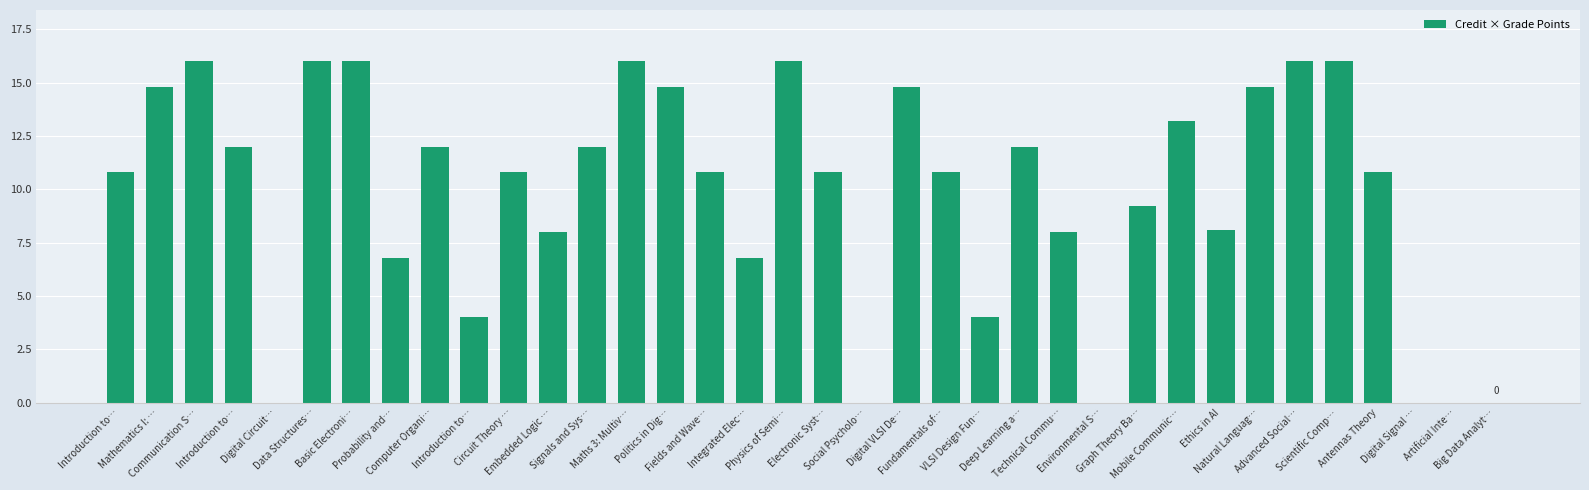

Are the bars horizontal?

No